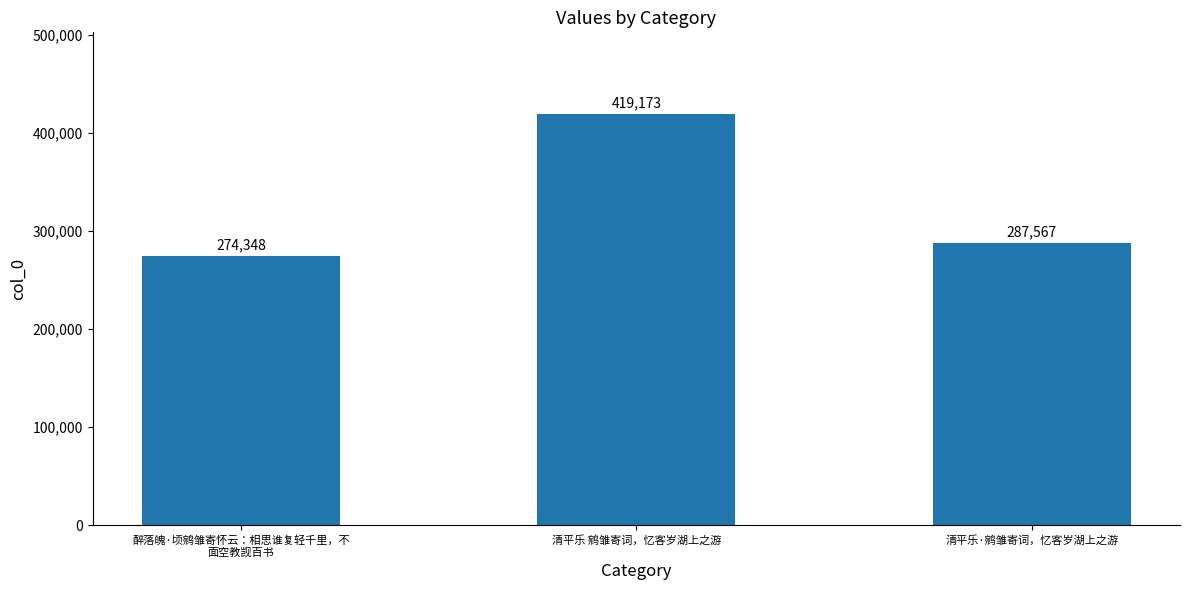

What is the label of the 1st bar from the right?

清平乐·鹓雏寄词，忆客岁湖上之游